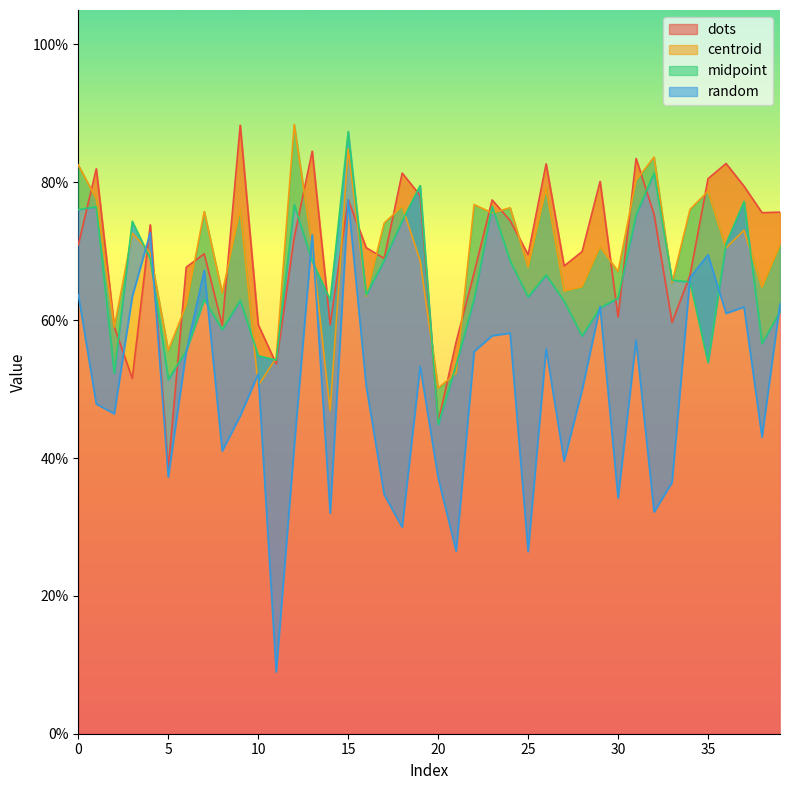

At how many categories does at least one series exceed 0?

40